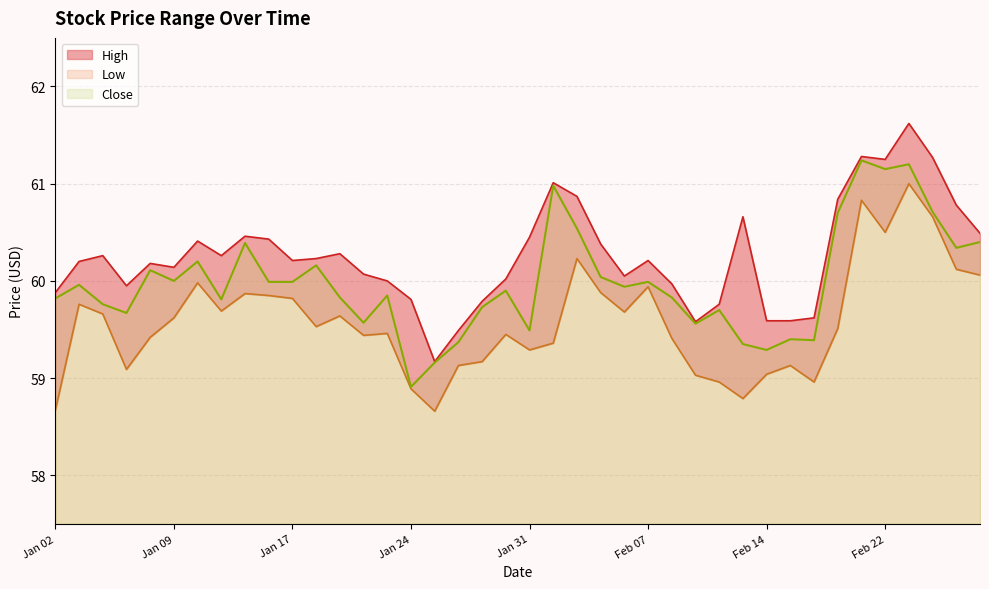

At how many categories does at least one series exceed 59?

40